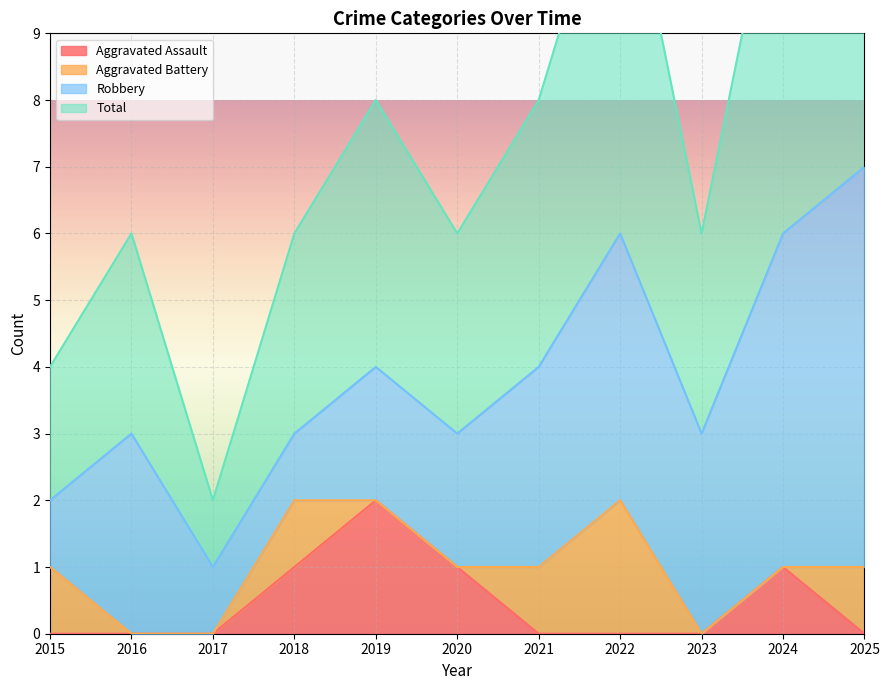

Is the value of Aggravated Assault at 2019 greater than the value of Total at 2020?

No